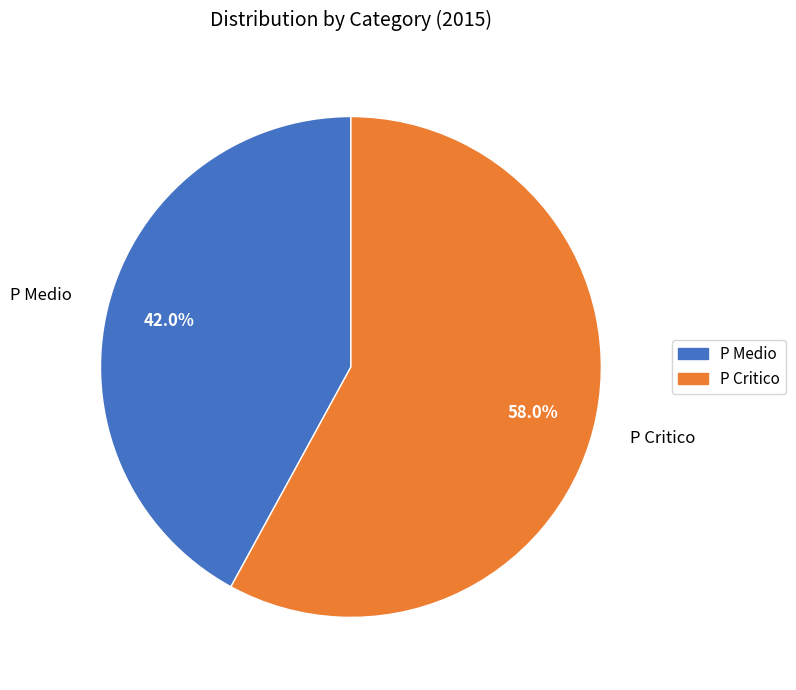

Does P Critico account for over 50% of the chart?

Yes